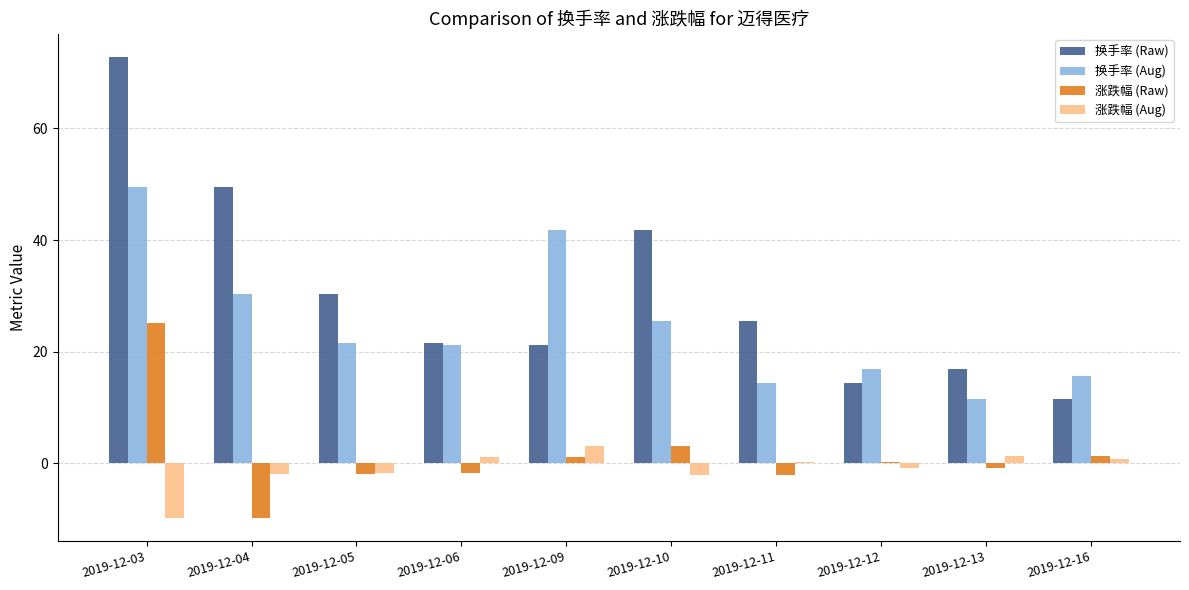

Does the chart contain stacked bars?

No